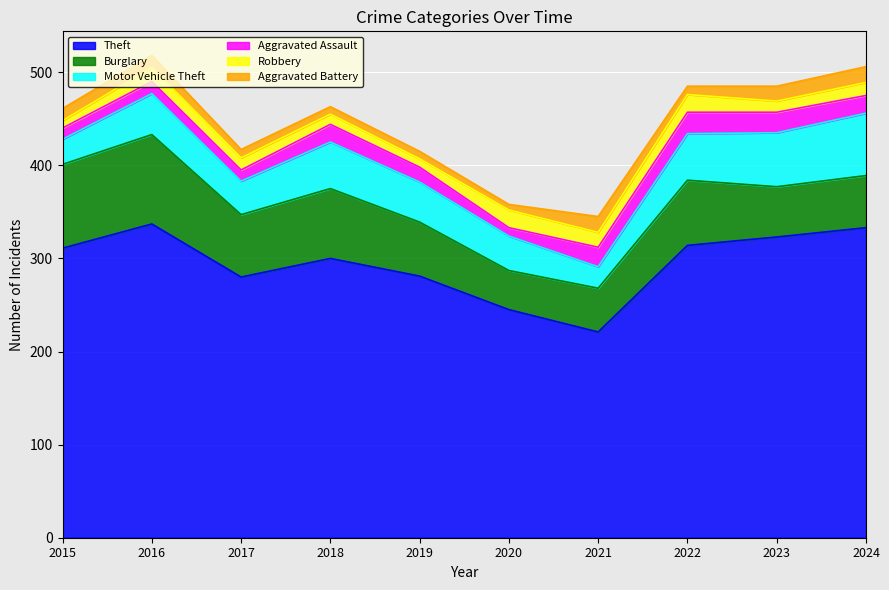

How many values in the Aggravated Battery series exceed 13?

3